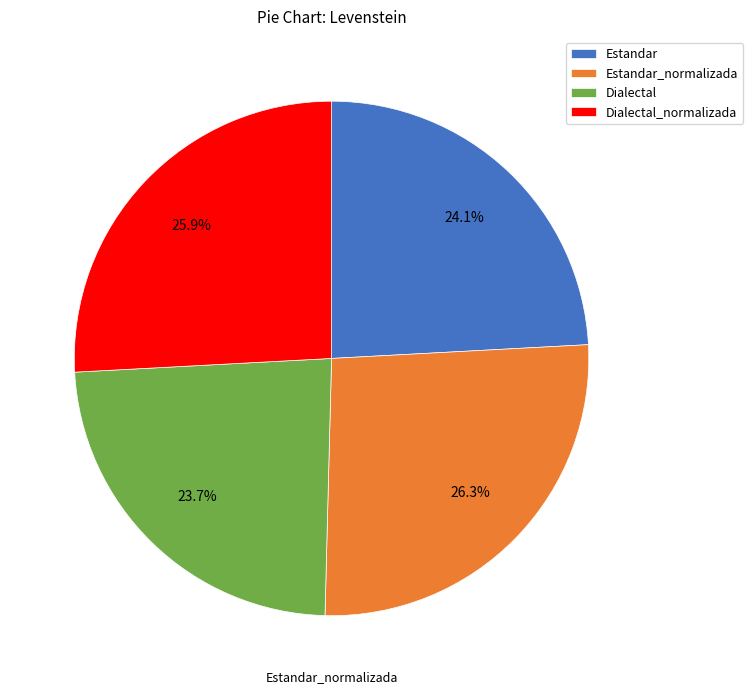

What percentage is NOT represented by Dialectal_normalizada?

74.1%